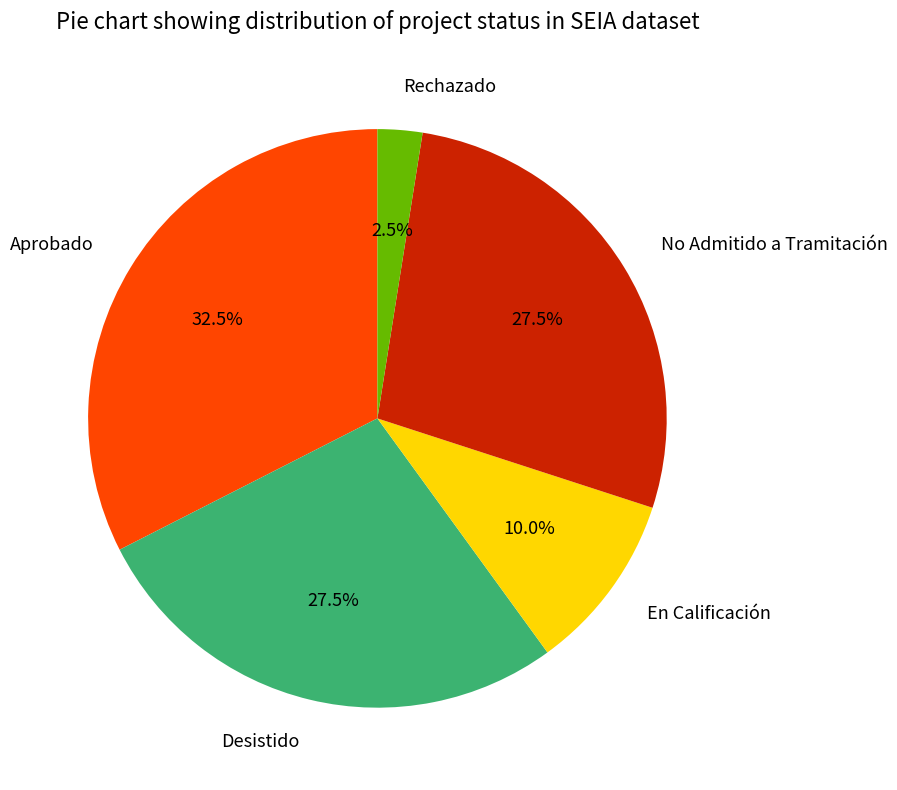

Approximately how many times larger is the value at No Admitido a Tramitación compared to Aprobado?

0.8